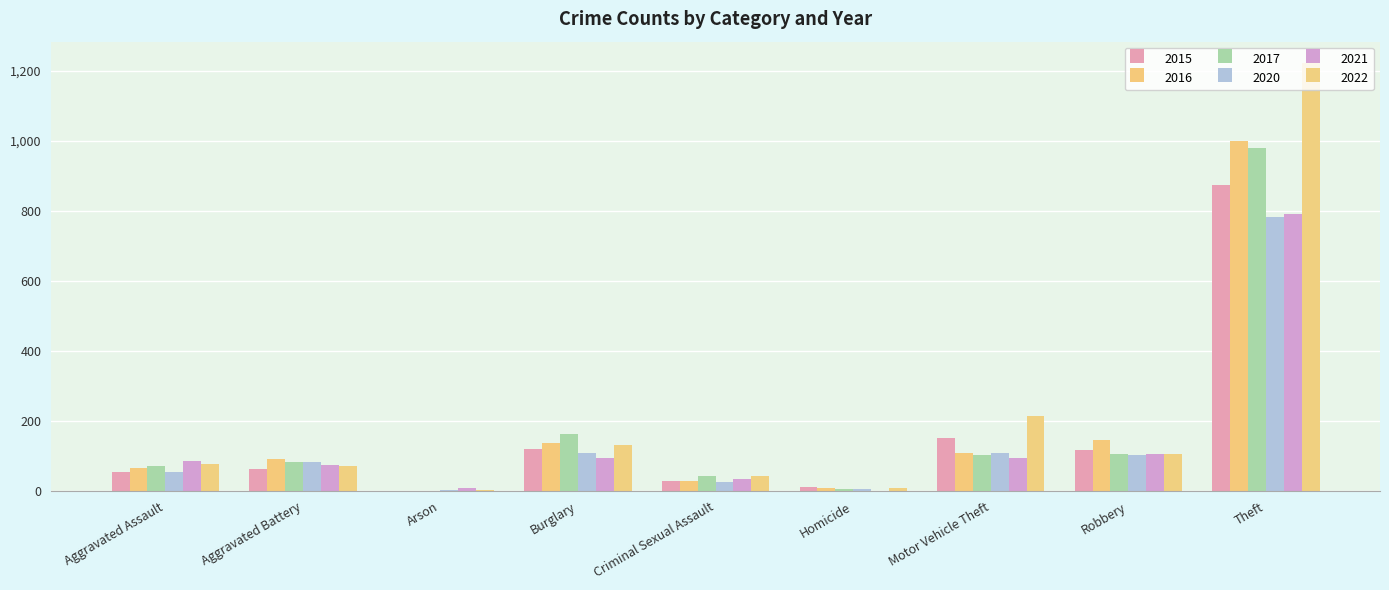

At which label does 2022 reach its minimum?

Arson